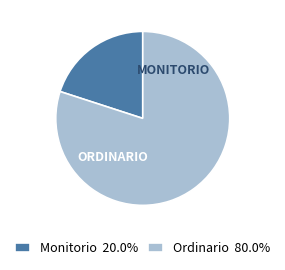

Do Monitorio 20.0% and Ordinario 80.0% together represent more than half of the pie?

Yes